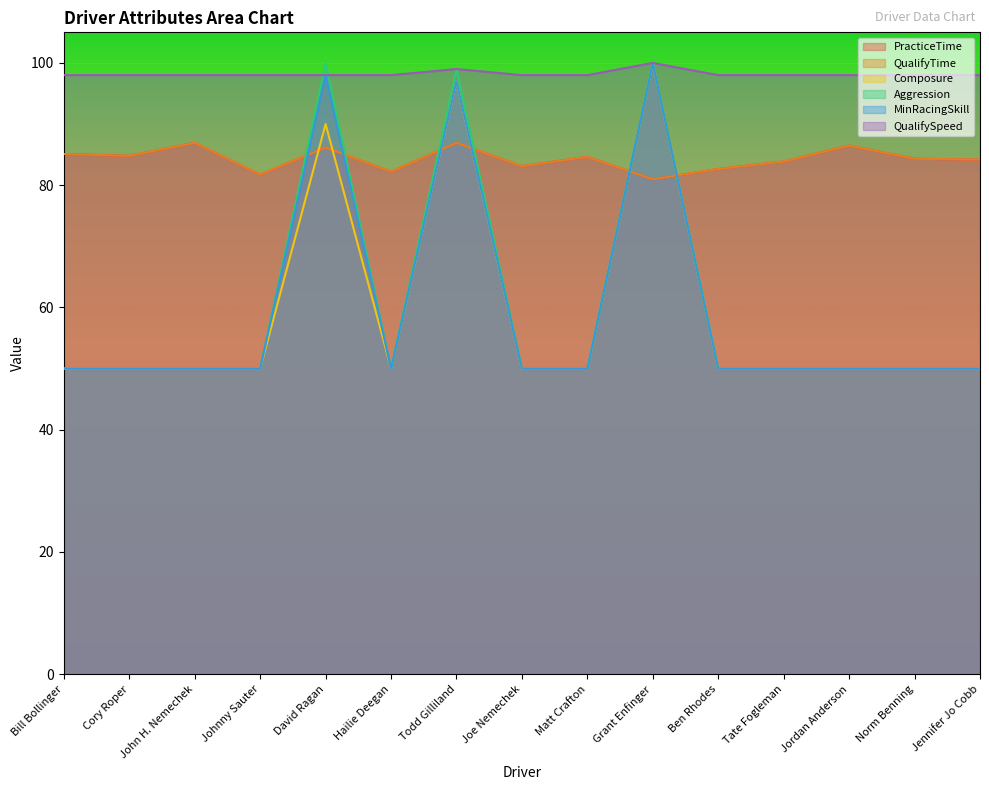

Which has a higher value, Joe Nemechek or Tate Fogleman?

Tate Fogleman